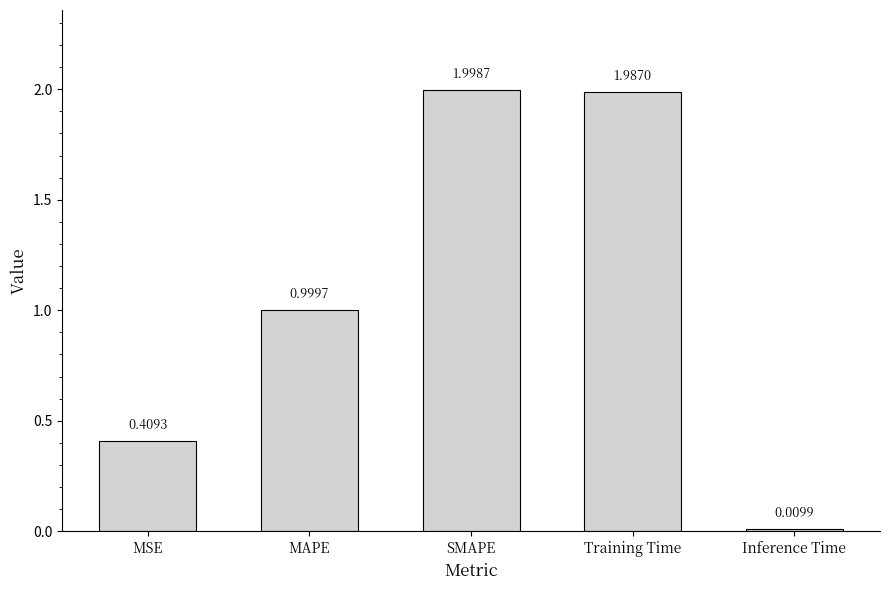

At which label is the value closest to 1?

MAPE